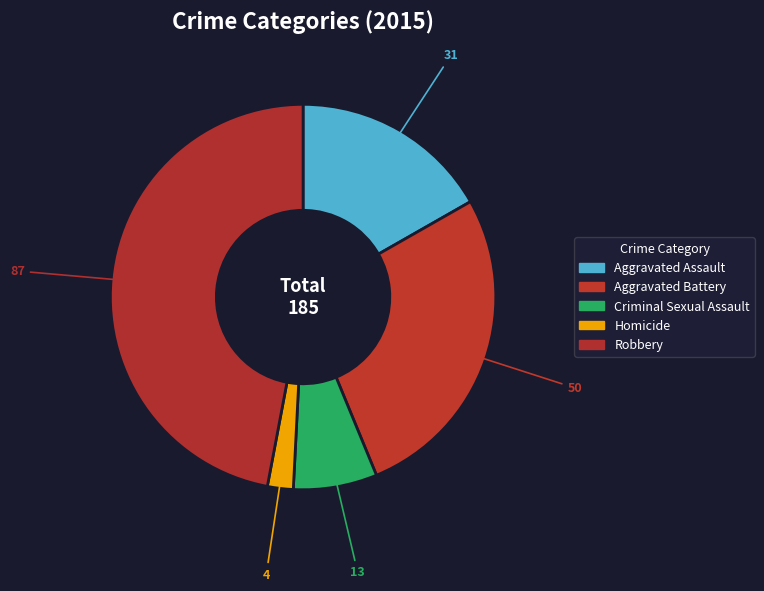

Count the number of slices in the pie.

5